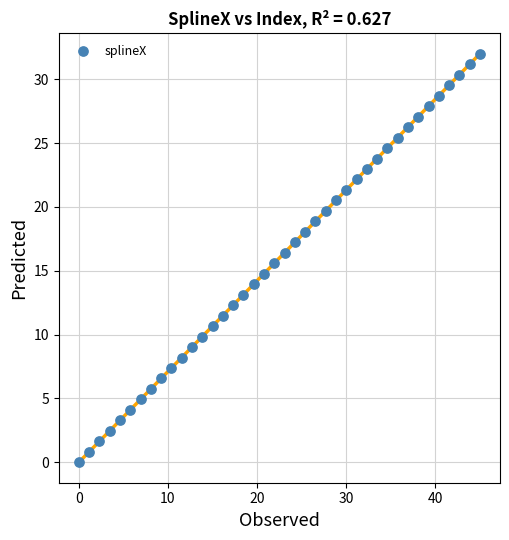

What is the range of X values (max minus min)?

45.0